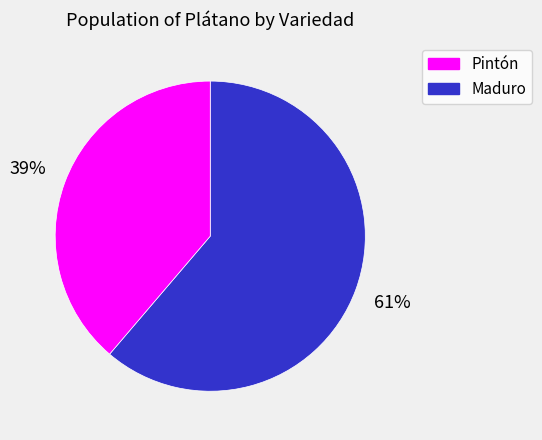

To the nearest percent, what is the average slice percentage?

50%